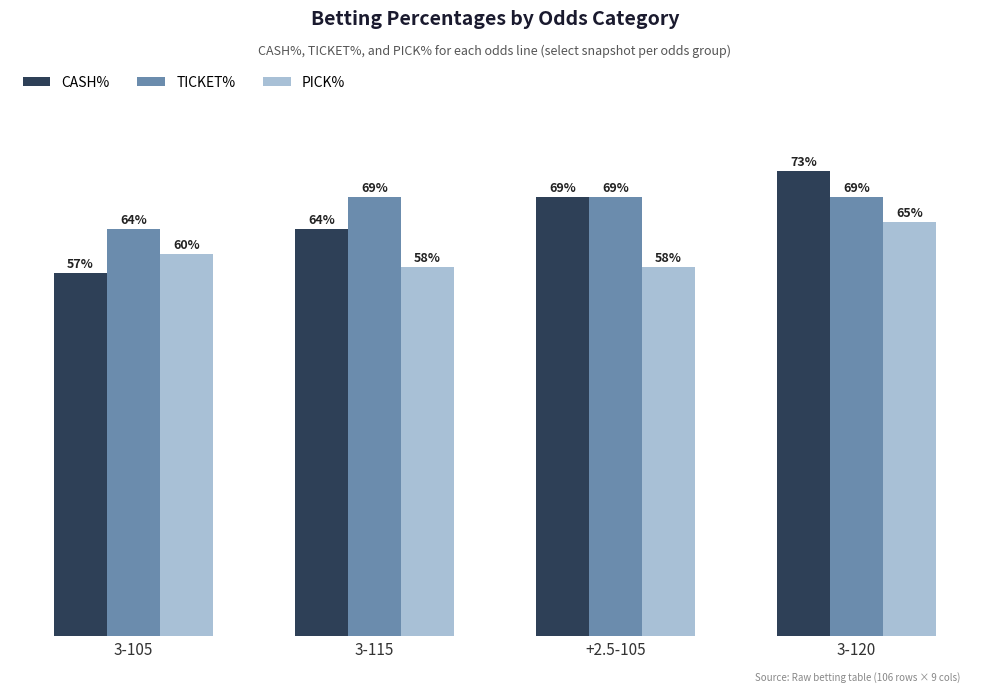

What are all the series names shown in the legend?

CASH%, TICKET%, PICK%